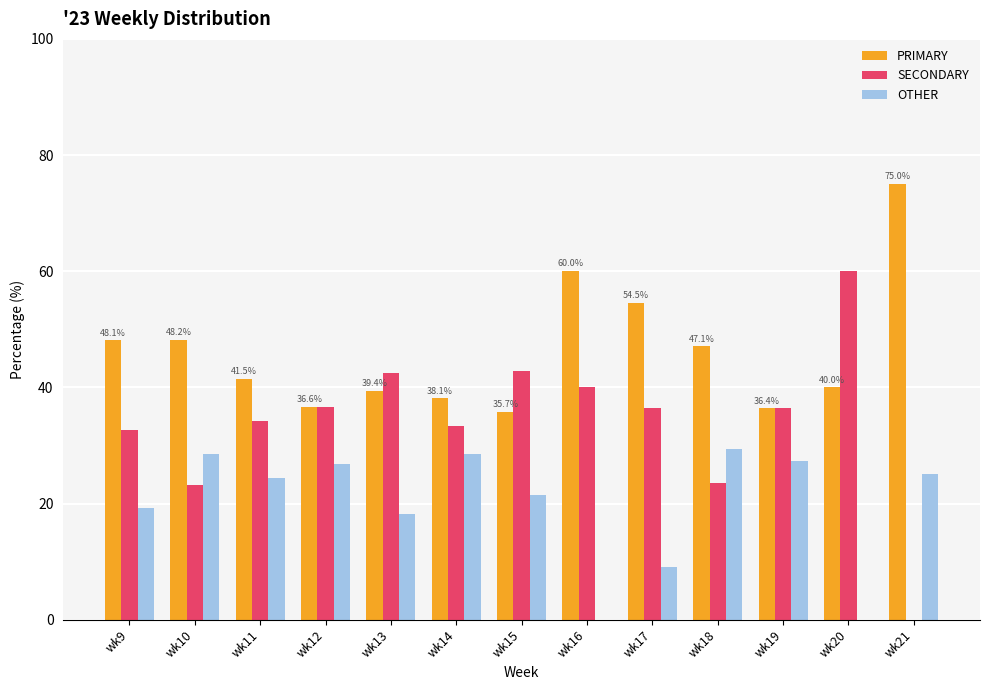

What is the average value of the OTHER series?

19.8